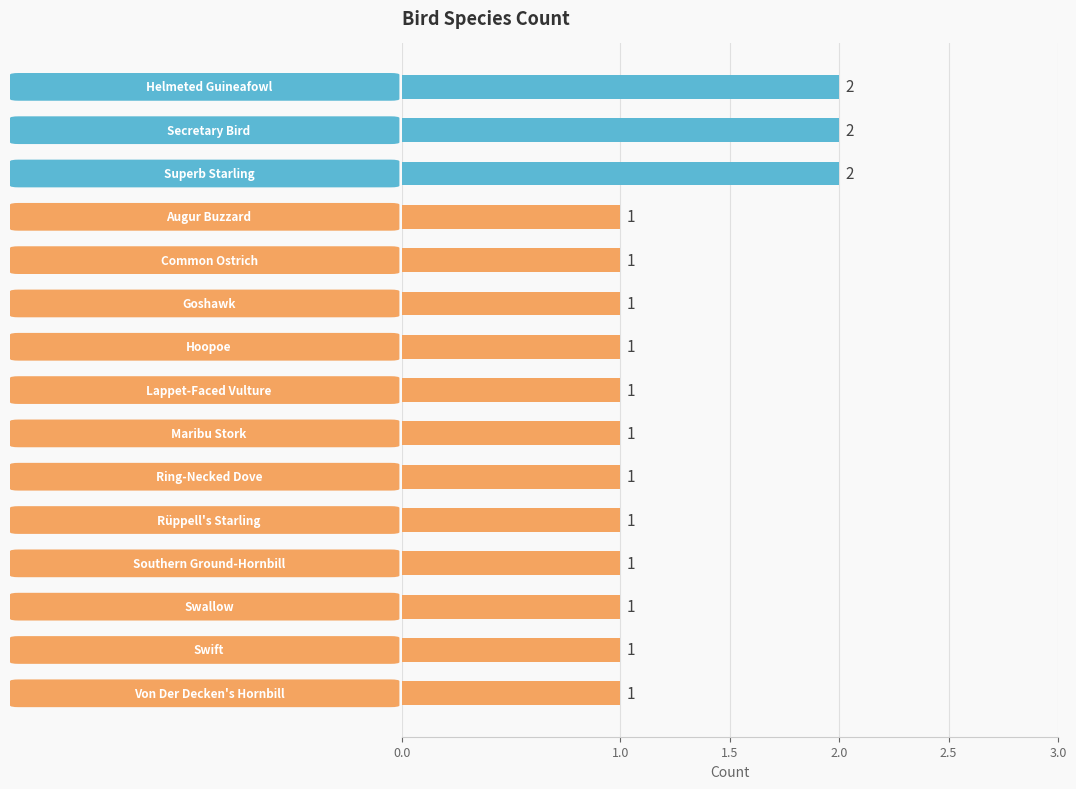

What is the value of the 1st bar from the top?

2